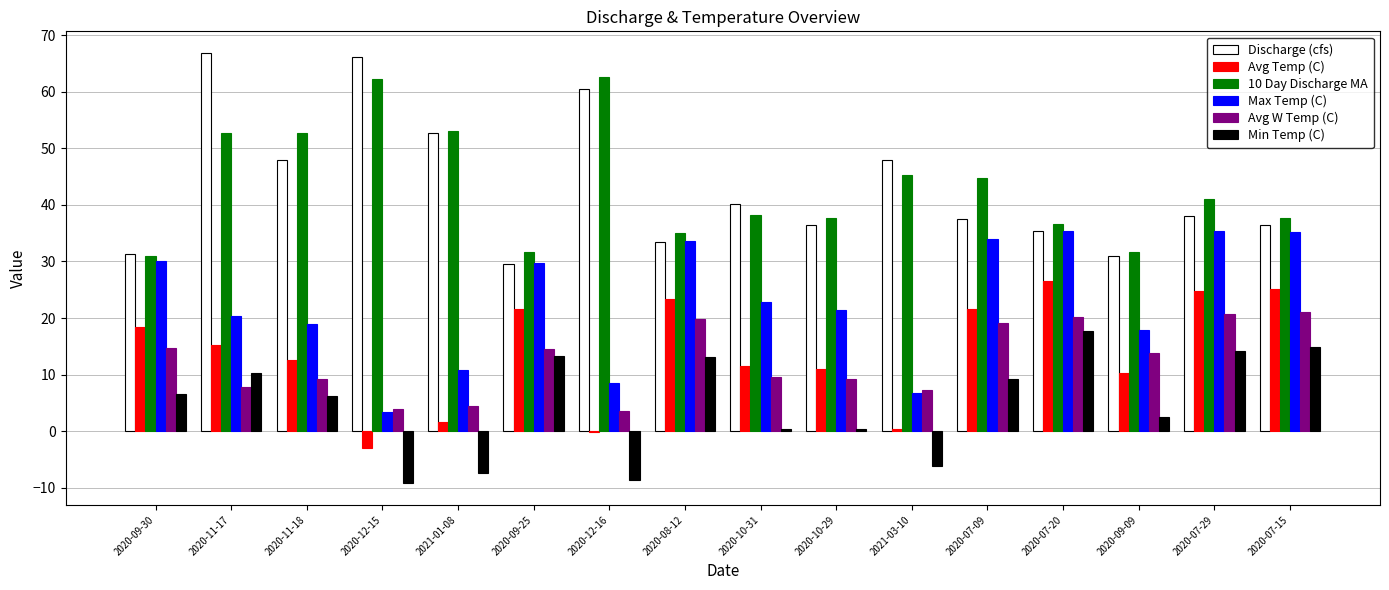

What is the total value across all series at 2020-07-20?

172.0